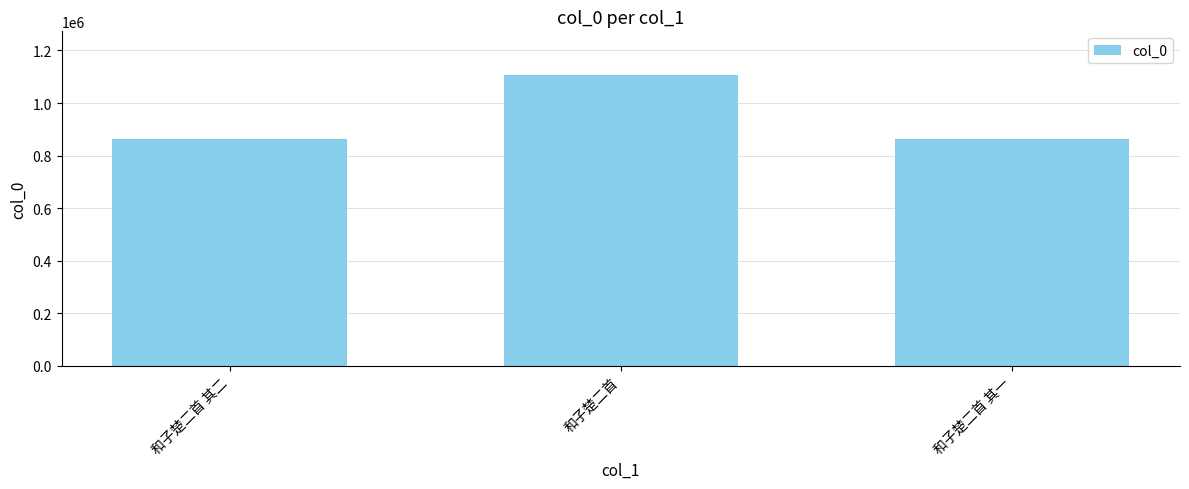

Does the chart contain stacked bars?

No